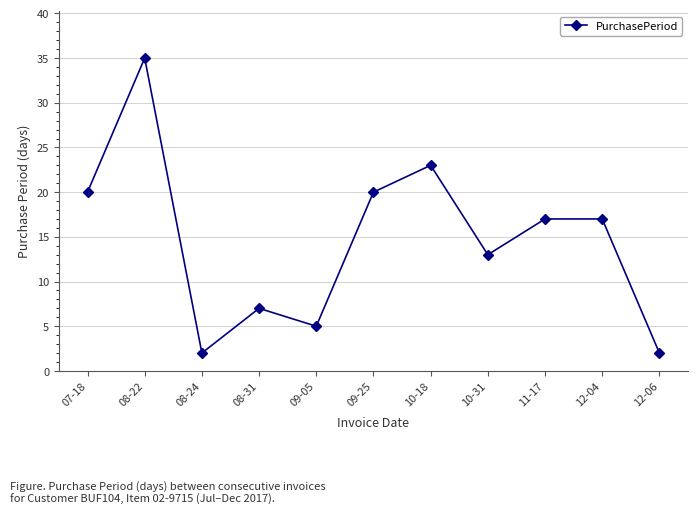

Is it true that the value at 10-18 is 15?

False